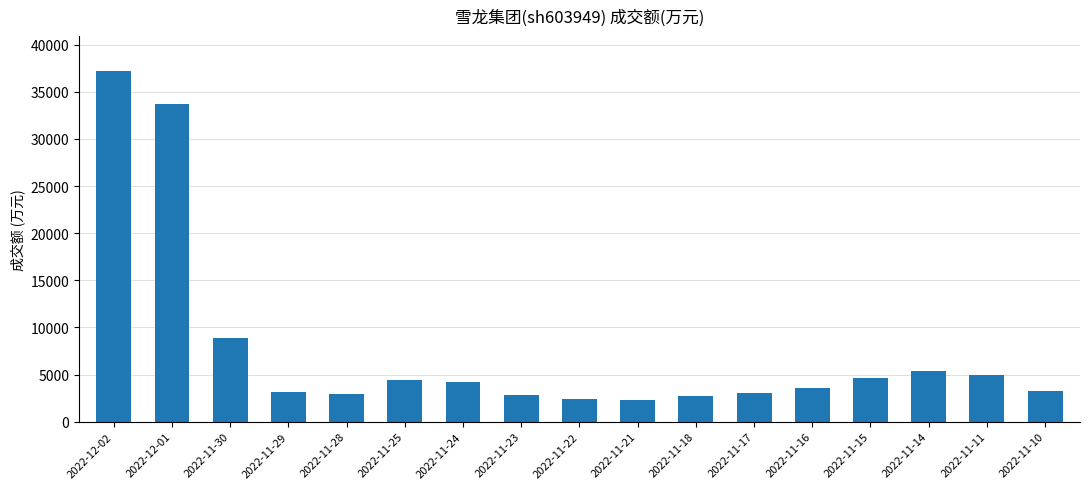

What is the value of the 3rd bar from the left?

8909